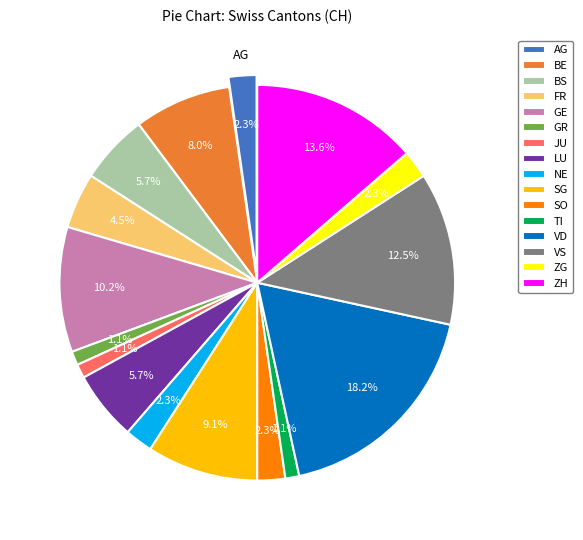

What is the change in value from ZG to ZH?

+10